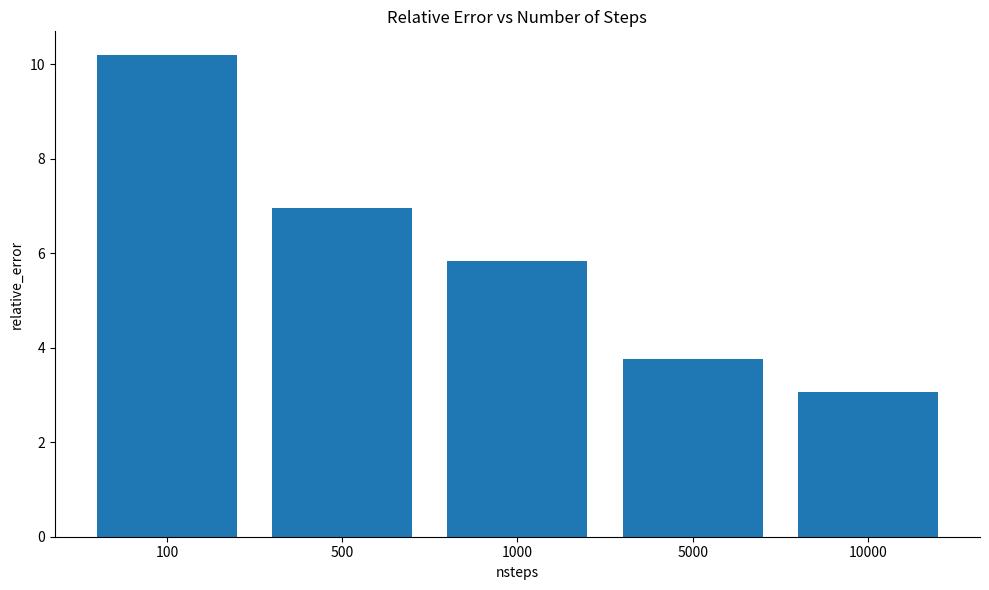

Reading left to right, list all the values displayed in this chart.

10.2	6.9	5.8	3.8	3.1